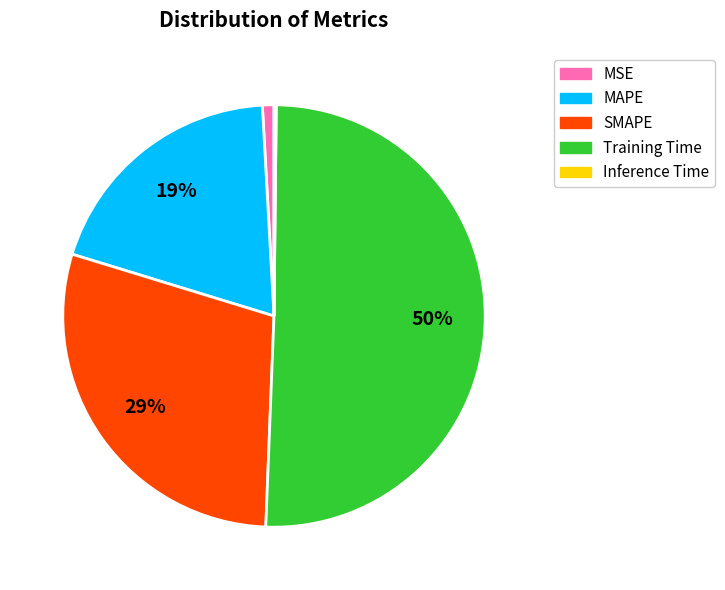

What percentage is the MAPE slice, to the nearest percent?

19%